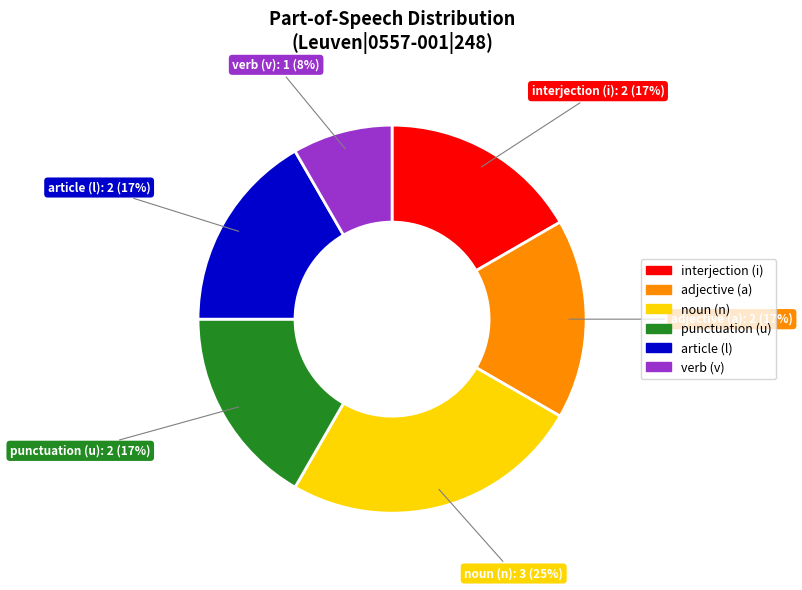

To the nearest percent, what is the difference between the largest and smallest slice percentages?

17%